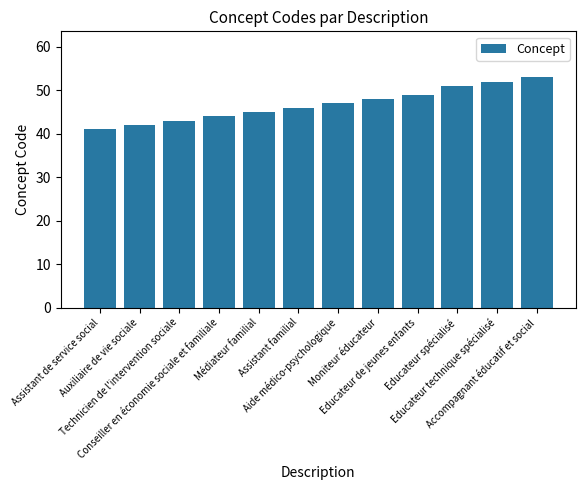

Is it true that the value at Médiateur familial is 61?

False